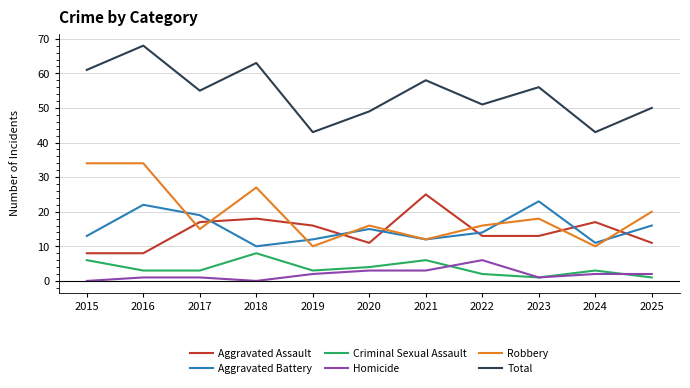

What is the difference between the maximum and minimum values in the Total series?

25